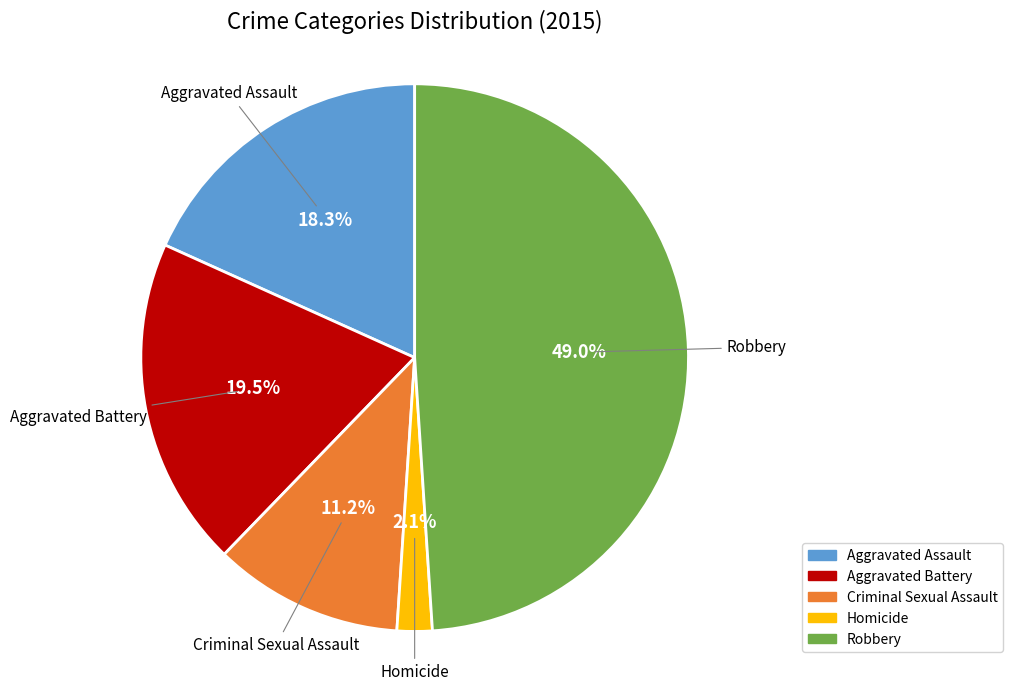

Which category has the biggest portion of the pie?

Robbery